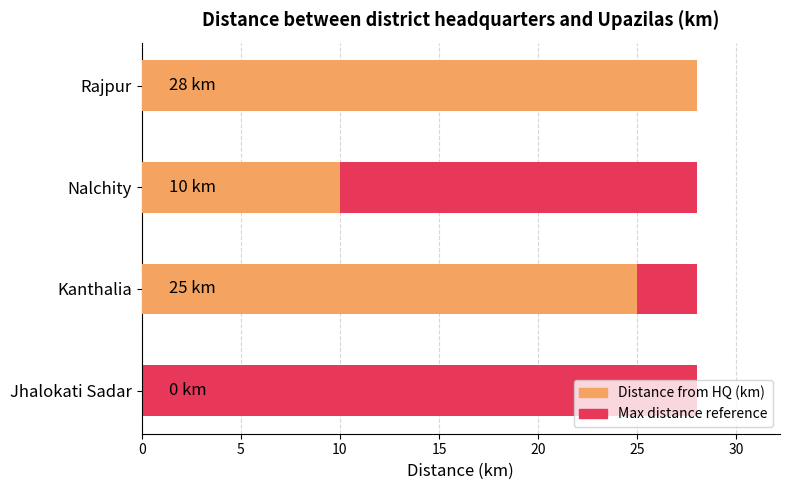

What is the value of the Distance from district HQ (km) bar at the 3rd from the left?

10.0